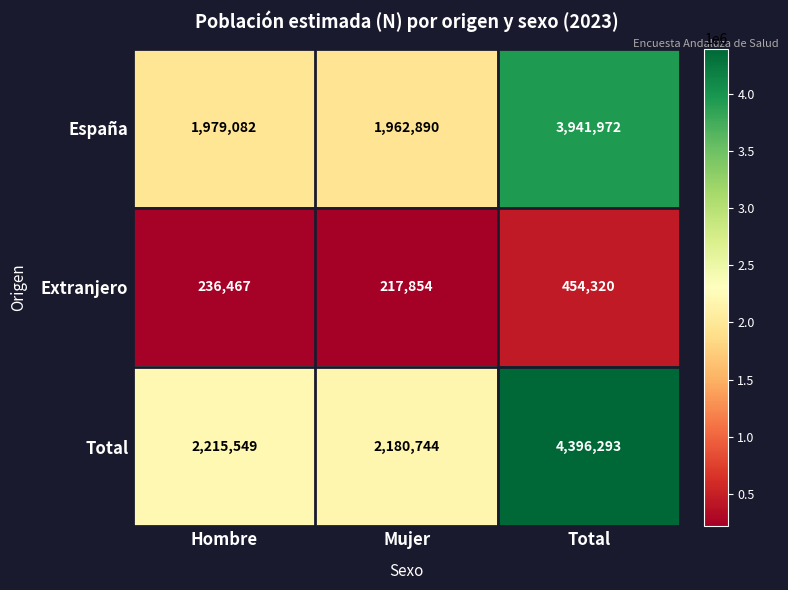

Which category has the lowest value across all series?

Mujer